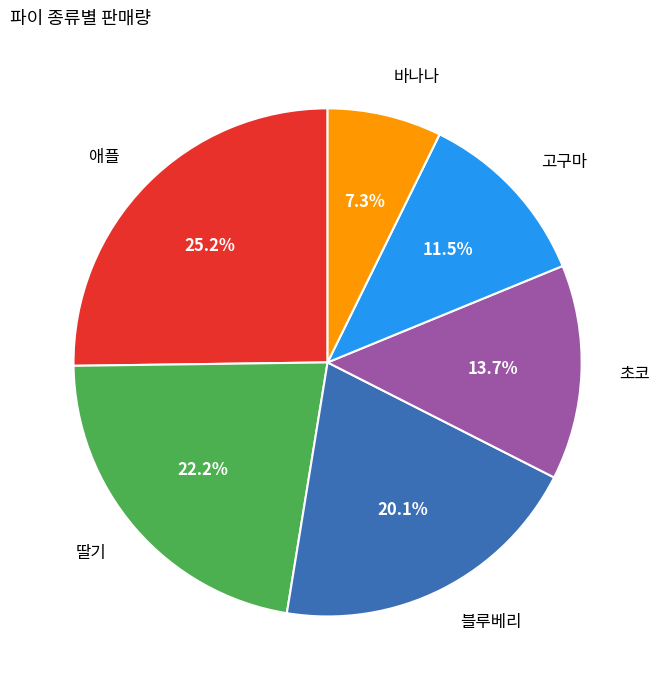

Is there any slice that represents more than half of the pie?

No